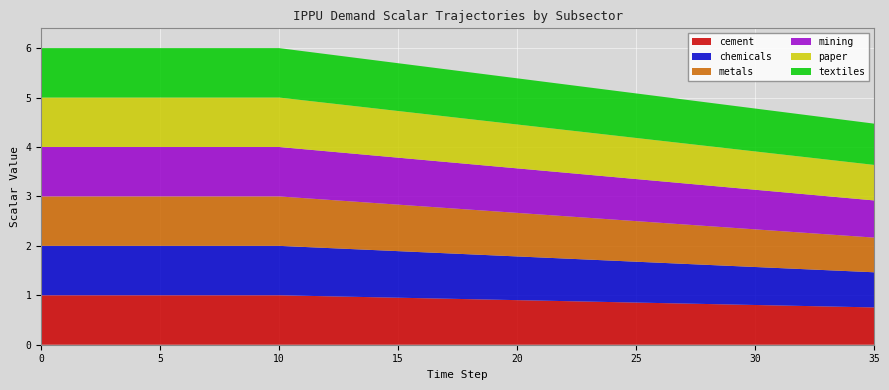

Reading right to left, list all the values displayed in this chart.

cement: 0.8	0.8	0.8	0.8	0.8	0.8	0.8	0.8	0.8	0.8	0.9	0.9	0.9	0.9	0.9	0.9	0.9	0.9	0.9	0.9	1.0	1.0	1.0	1.0	1.0	1.0	1.0	1.0	1.0	1.0	1.0	1.0	1.0	1.0	1.0	1.0
chemicals: 0.7	0.7	0.7	0.7	0.8	0.8	0.8	0.8	0.8	0.8	0.8	0.8	0.8	0.9	0.9	0.9	0.9	0.9	0.9	0.9	0.9	1.0	1.0	1.0	1.0	1.0	1.0	1.0	1.0	1.0	1.0	1.0	1.0	1.0	1.0	1.0
metals: 0.7	0.7	0.7	0.7	0.7	0.8	0.8	0.8	0.8	0.8	0.8	0.8	0.8	0.9	0.9	0.9	0.9	0.9	0.9	0.9	0.9	1.0	1.0	1.0	1.0	1.0	1.0	1.0	1.0	1.0	1.0	1.0	1.0	1.0	1.0	1.0
mining: 0.8	0.8	0.8	0.8	0.8	0.8	0.8	0.8	0.8	0.8	0.9	0.9	0.9	0.9	0.9	0.9	0.9	0.9	0.9	0.9	1.0	1.0	1.0	1.0	1.0	1.0	1.0	1.0	1.0	1.0	1.0	1.0	1.0	1.0	1.0	1.0
paper: 0.7	0.7	0.7	0.8	0.8	0.8	0.8	0.8	0.8	0.8	0.8	0.8	0.9	0.9	0.9	0.9	0.9	0.9	0.9	0.9	0.9	1.0	1.0	1.0	1.0	1.0	1.0	1.0	1.0	1.0	1.0	1.0	1.0	1.0	1.0	1.0
textiles: 0.8	0.8	0.8	0.9	0.9	0.9	0.9	0.9	0.9	0.9	0.9	0.9	0.9	0.9	0.9	0.9	0.9	0.9	1.0	1.0	1.0	1.0	1.0	1.0	1.0	1.0	1.0	1.0	1.0	1.0	1.0	1.0	1.0	1.0	1.0	1.0